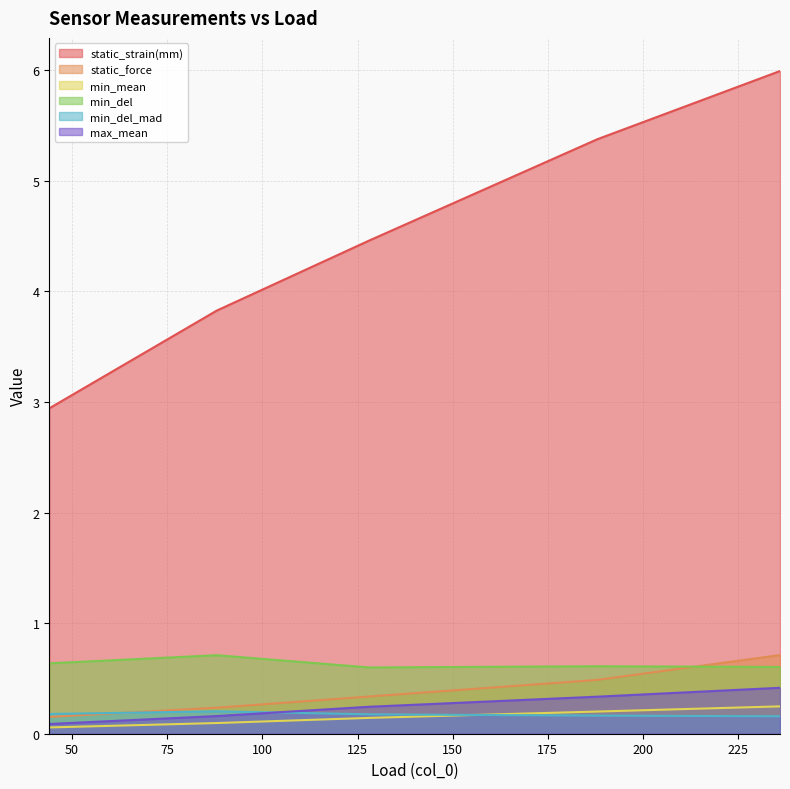

True or false: min_mean has more than 2 interior local peaks.

False